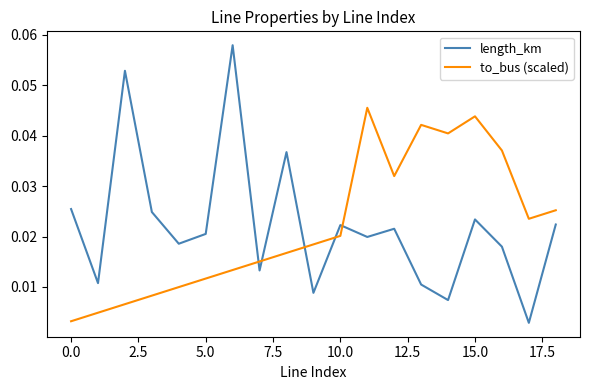

Rank the series by their maximum value, from highest to lowest.

length_km, to_bus (scaled)